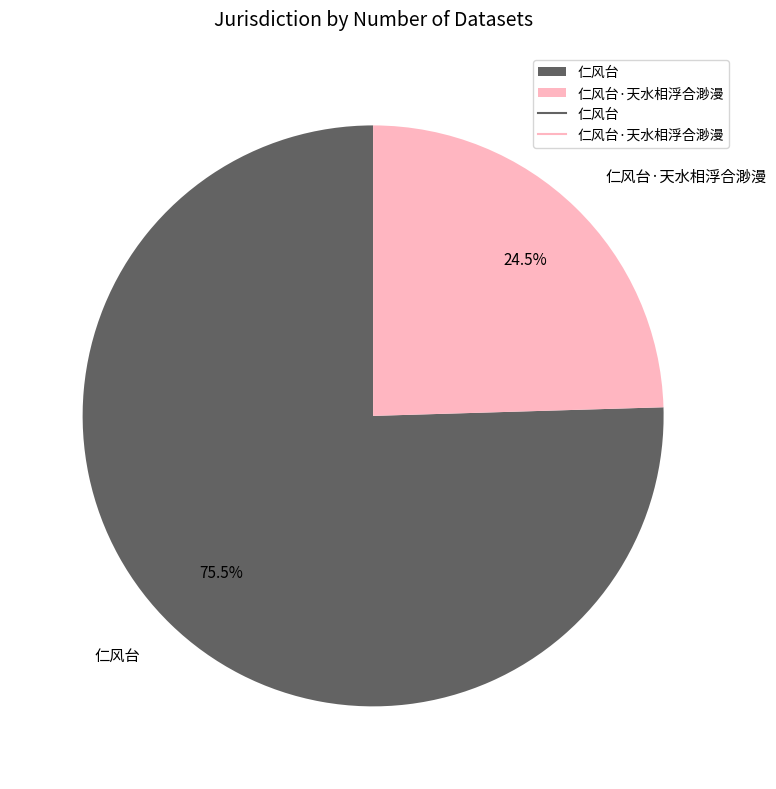

Which category has the biggest portion of the pie?

仁风台